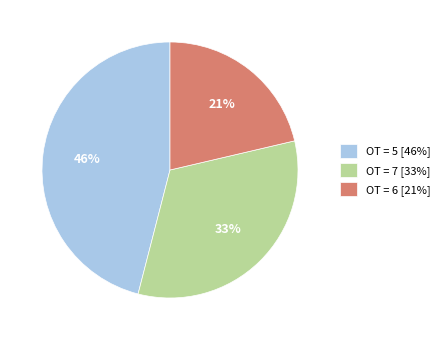

Is it true that OT = 5 [46%] is 46% of the pie?

True